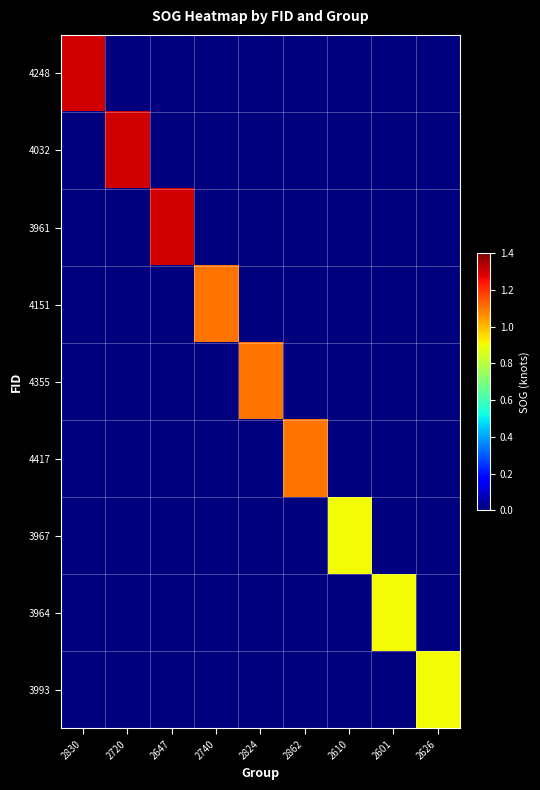

Reading left to right, list all the values displayed in this chart.

4248: 2830=1.3	2720=0.0	2647=0.0	2740=0.0	2824=0.0	2862=0.0	2610=0.0	2601=0.0	2626=0.0
4032: 2830=0.0	2720=1.3	2647=0.0	2740=0.0	2824=0.0	2862=0.0	2610=0.0	2601=0.0	2626=0.0
3961: 2830=0.0	2720=0.0	2647=1.3	2740=0.0	2824=0.0	2862=0.0	2610=0.0	2601=0.0	2626=0.0
4151: 2830=0.0	2720=0.0	2647=0.0	2740=1.1	2824=0.0	2862=0.0	2610=0.0	2601=0.0	2626=0.0
4355: 2830=0.0	2720=0.0	2647=0.0	2740=0.0	2824=1.1	2862=0.0	2610=0.0	2601=0.0	2626=0.0
4417: 2830=0.0	2720=0.0	2647=0.0	2740=0.0	2824=0.0	2862=1.1	2610=0.0	2601=0.0	2626=0.0
3967: 2830=0.0	2720=0.0	2647=0.0	2740=0.0	2824=0.0	2862=0.0	2610=0.9	2601=0.0	2626=0.0
3964: 2830=0.0	2720=0.0	2647=0.0	2740=0.0	2824=0.0	2862=0.0	2610=0.0	2601=0.9	2626=0.0
3993: 2830=0.0	2720=0.0	2647=0.0	2740=0.0	2824=0.0	2862=0.0	2610=0.0	2601=0.0	2626=0.9